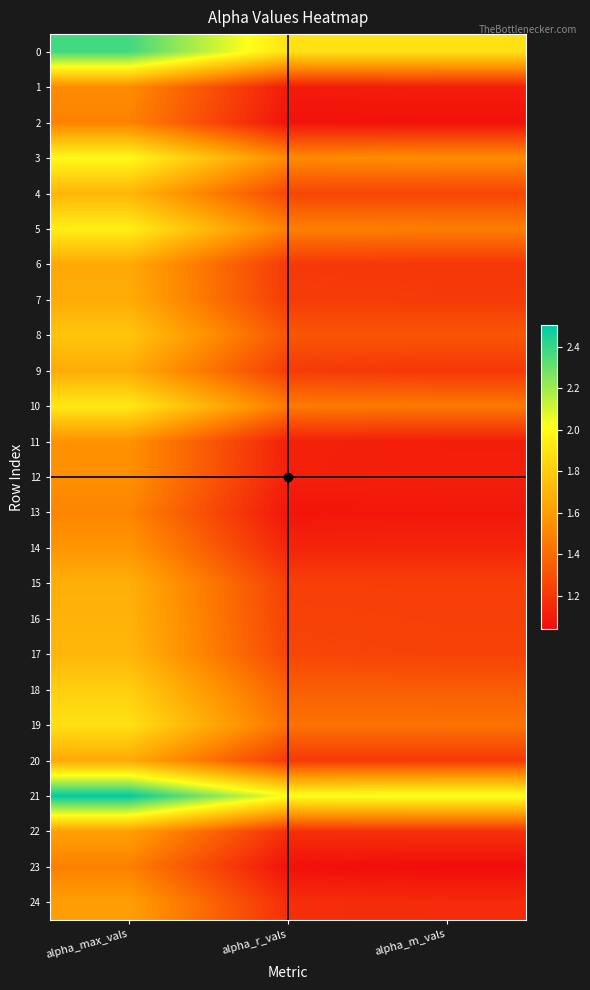

Which series changed the most between alpha_max_vals and alpha_r_vals?

21